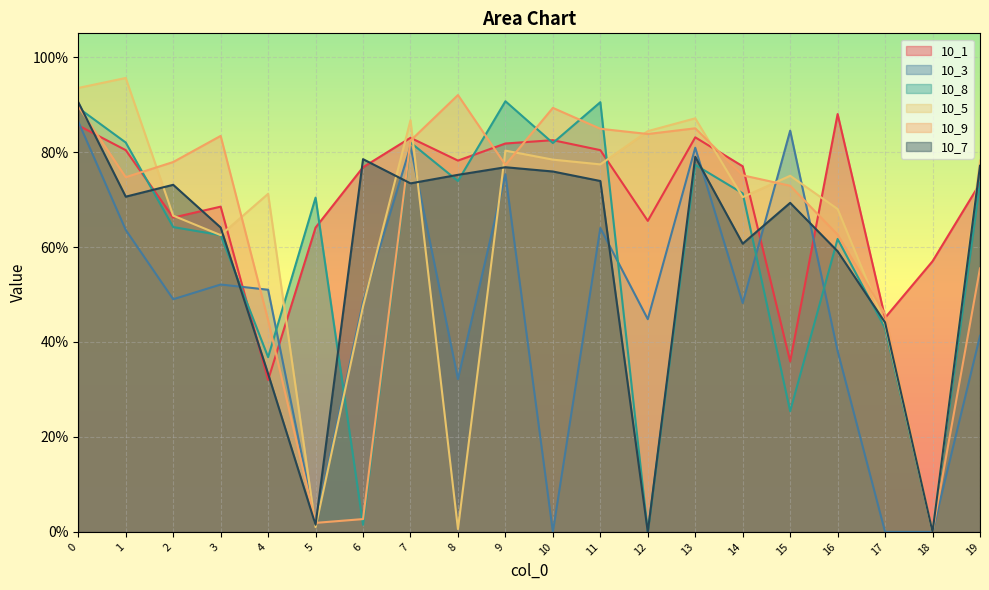

Does the chart display data point markers on the line(s)?

No